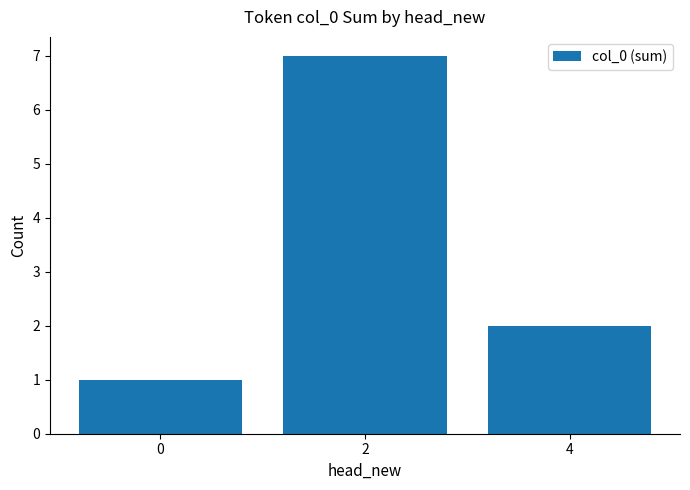

How many bars are there in total?

3